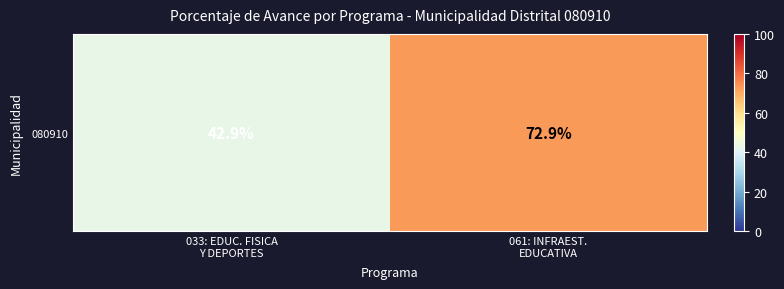

Is it true that the value at 033: EDUC. FISICA
Y DEPORTES is 42.9?

True